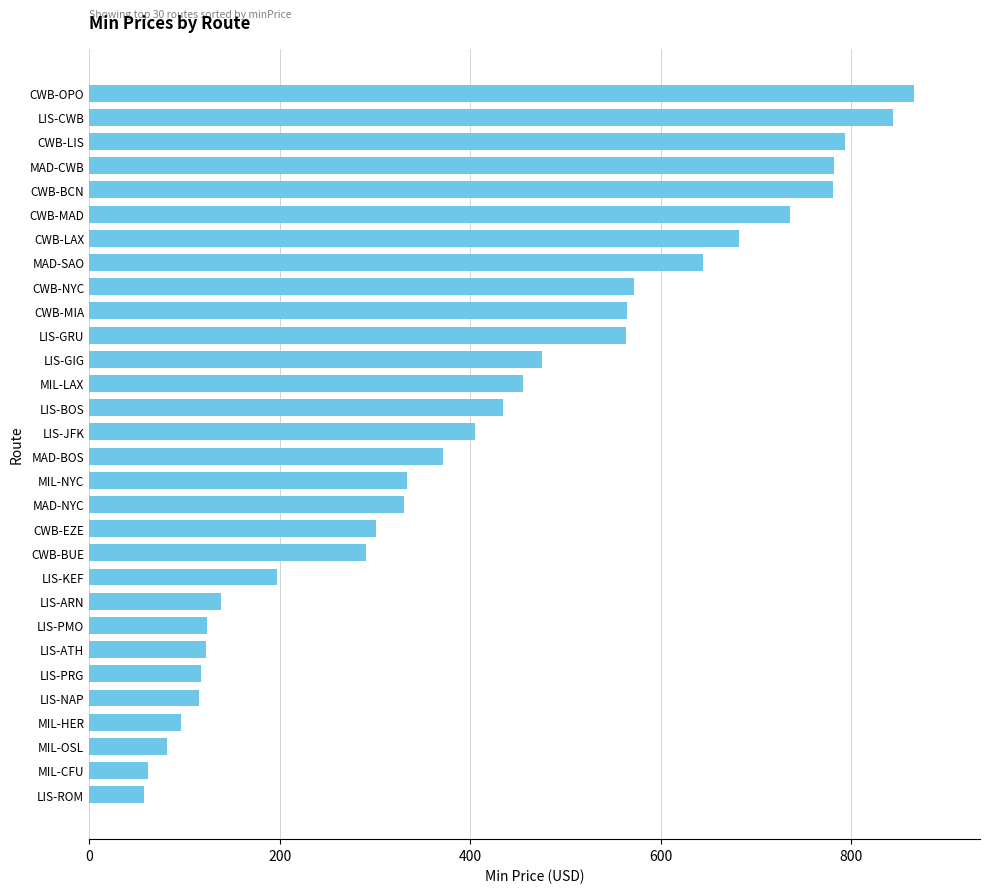

What value does the data have at LIS-ATH?

123